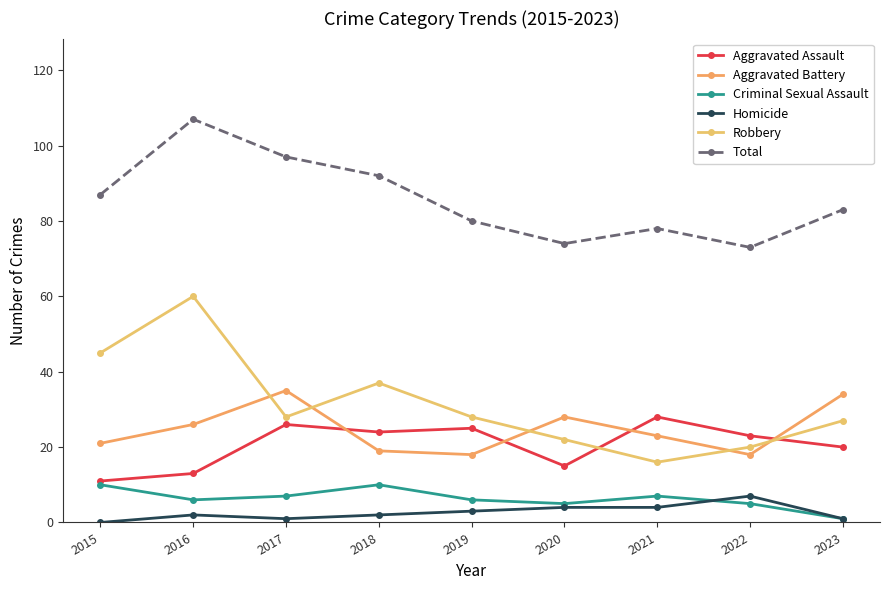

Reading left to right, extract all data points from this chart.

Aggravated Assault: 2015=11	2016=13	2017=26	2018=24	2019=25	2020=15	2021=28	2022=23	2023=20
Aggravated Battery: 2015=21	2016=26	2017=35	2018=19	2019=18	2020=28	2021=23	2022=18	2023=34
Criminal Sexual Assault: 2015=10	2016=6	2017=7	2018=10	2019=6	2020=5	2021=7	2022=5	2023=1
Homicide: 2015=0	2016=2	2017=1	2018=2	2019=3	2020=4	2021=4	2022=7	2023=1
Robbery: 2015=45	2016=60	2017=28	2018=37	2019=28	2020=22	2021=16	2022=20	2023=27
Total: 2015=87	2016=107	2017=97	2018=92	2019=80	2020=74	2021=78	2022=73	2023=83